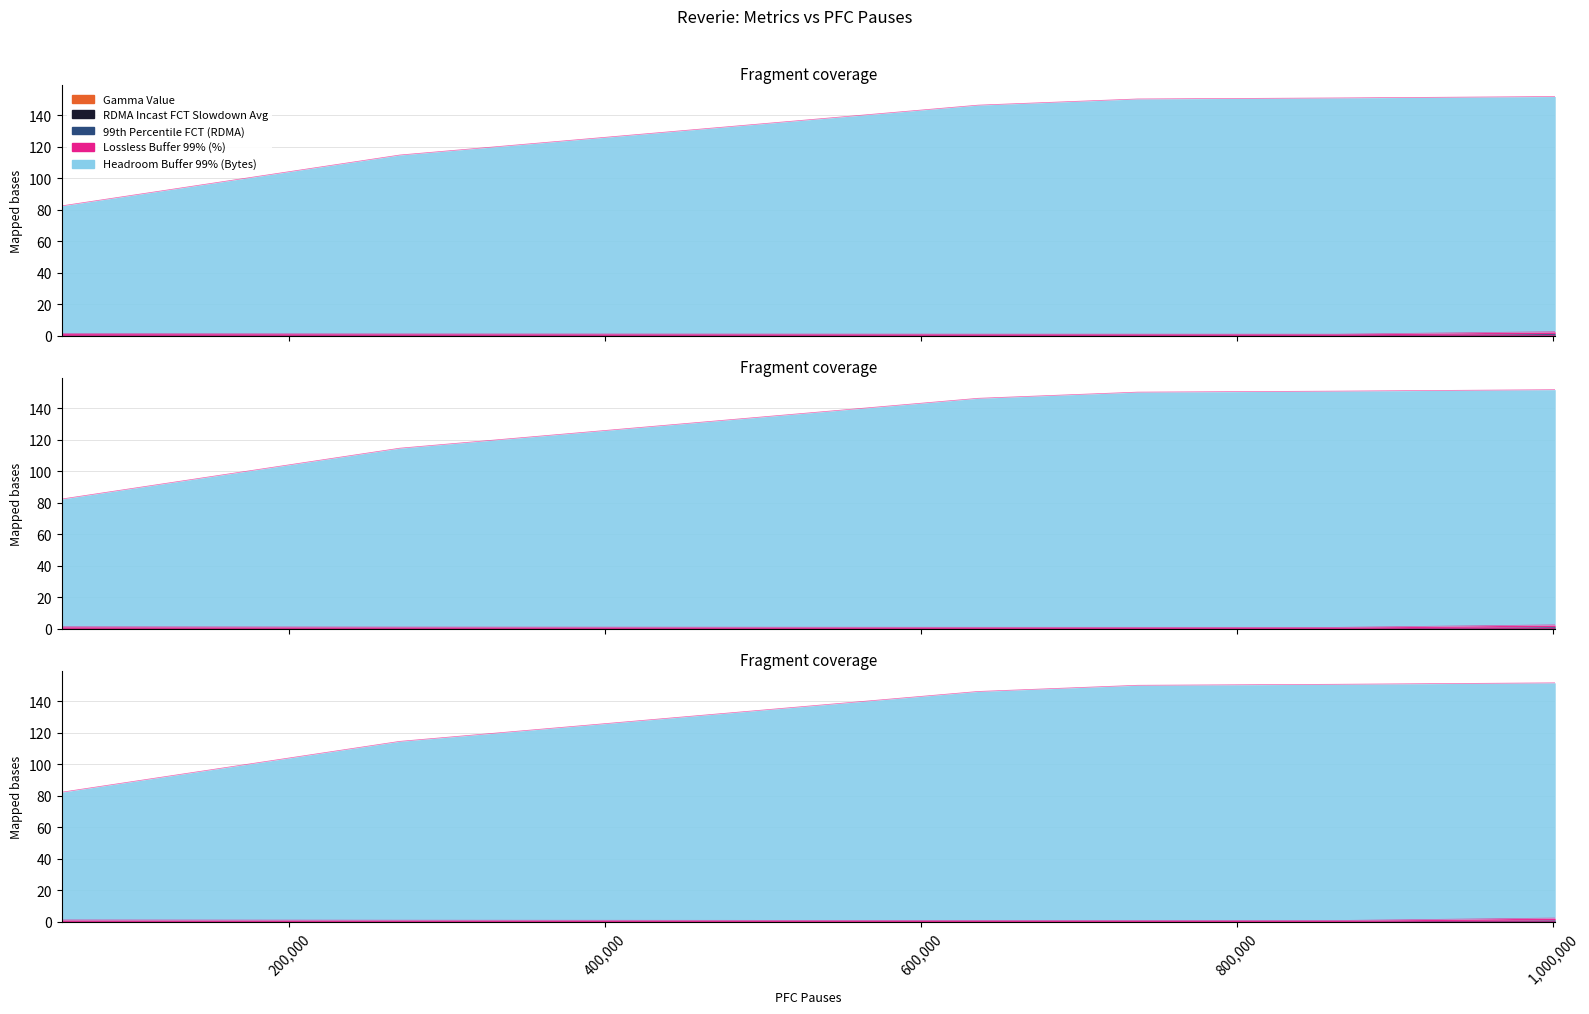

What is the sum of the 99th Percentile FCT (RDMA) values at 55661 and 737113?

1.1